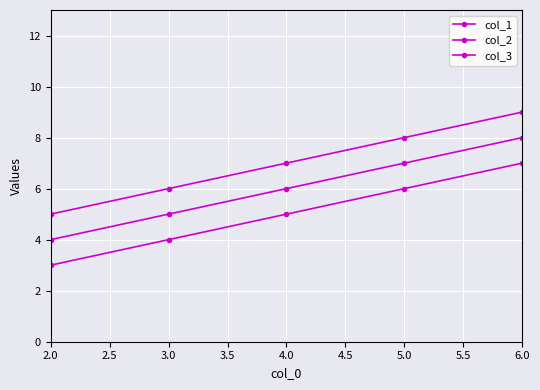

True or false: col_2 has more than 0 points higher than both neighbors.

False